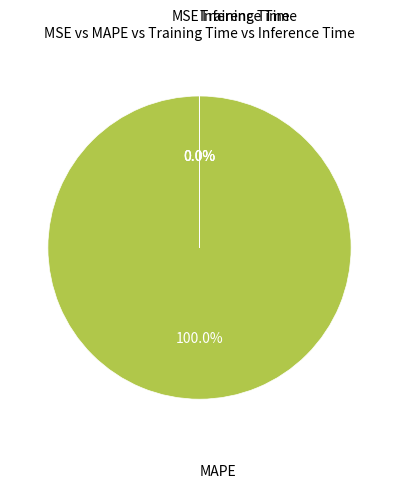

Is there a majority slice in this chart?

Yes